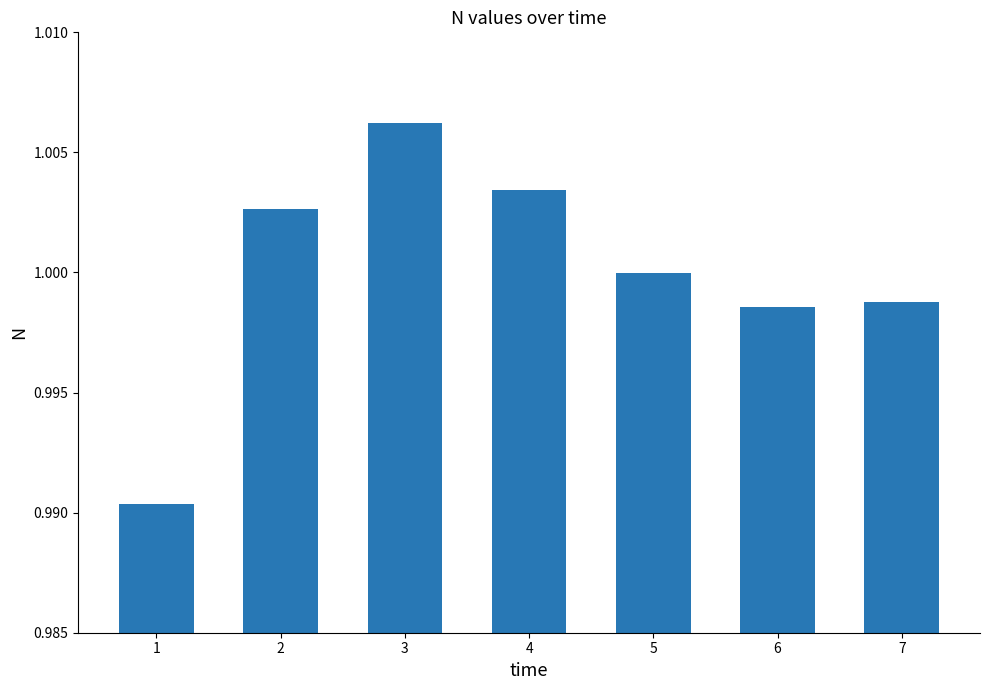

What is the sum of the values at 5 and 6?

2.0